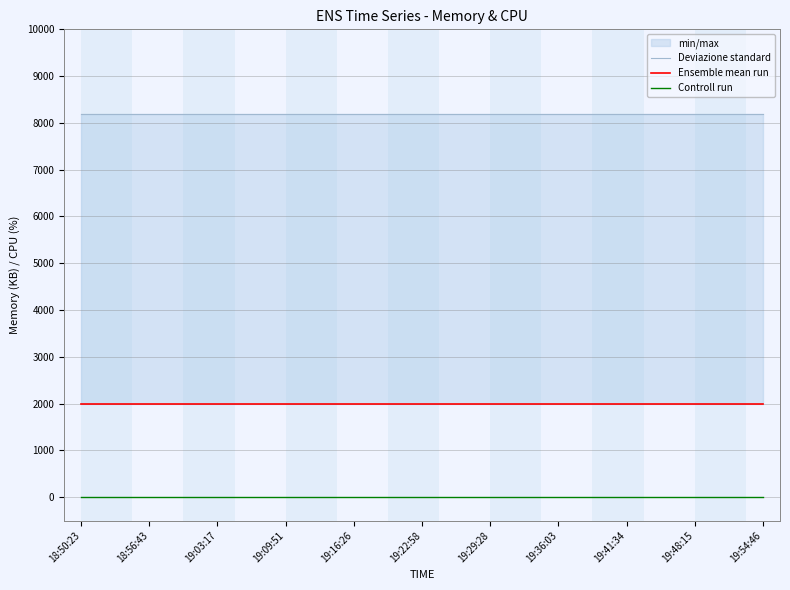

Which category has the highest value across all series?

18:50:23